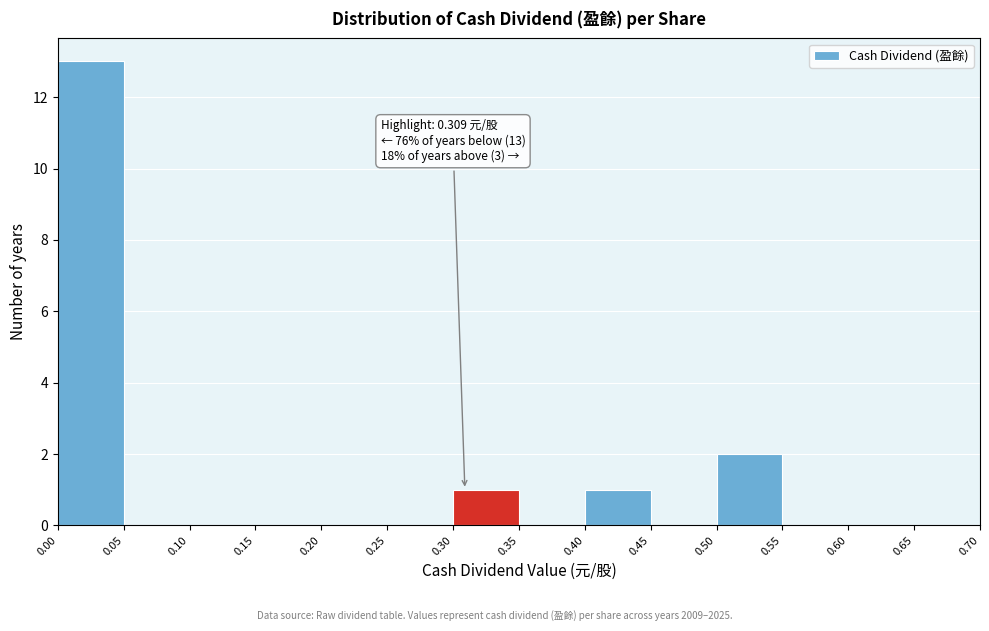

Which range on the x-axis has the tallest bar?

0.00 to 0.05